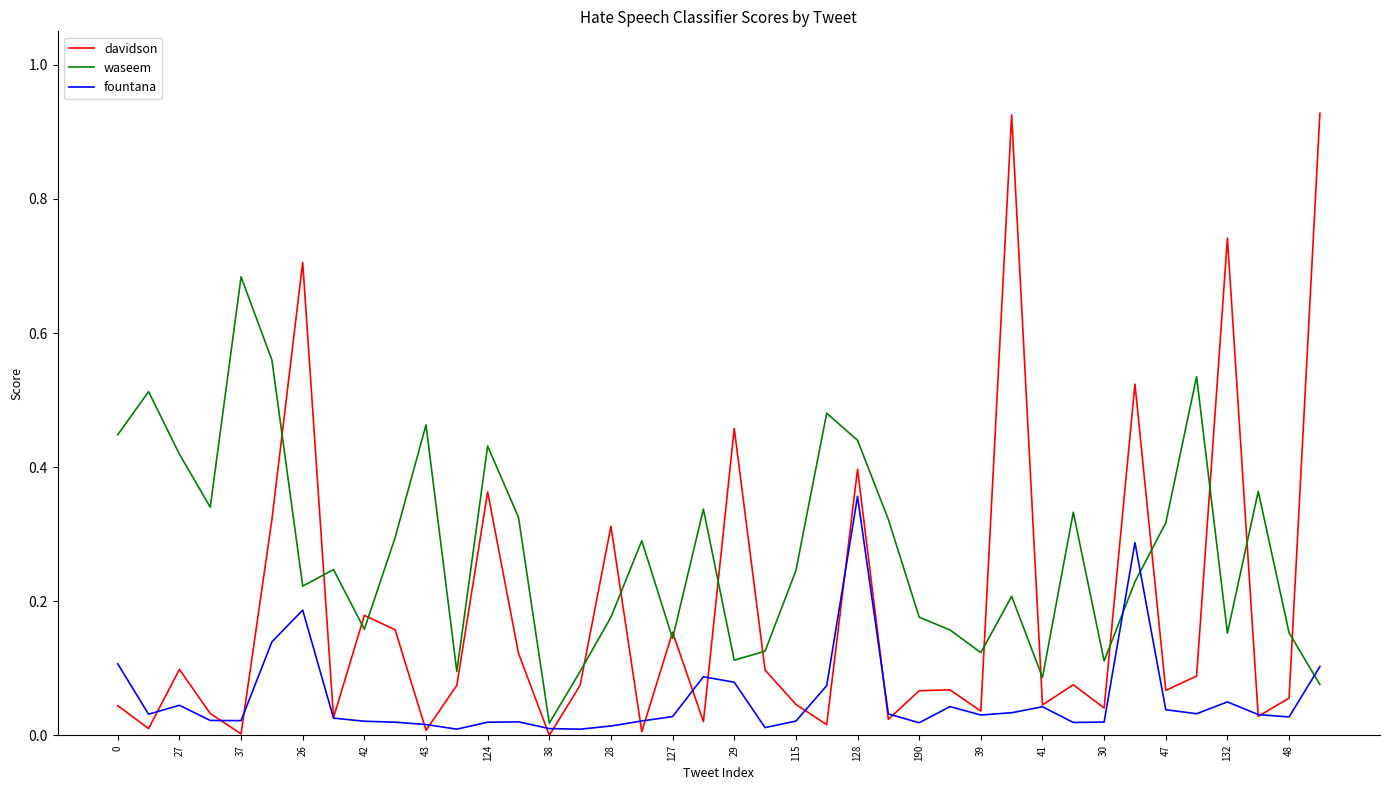

Which series has the widest spread of values?

davidson